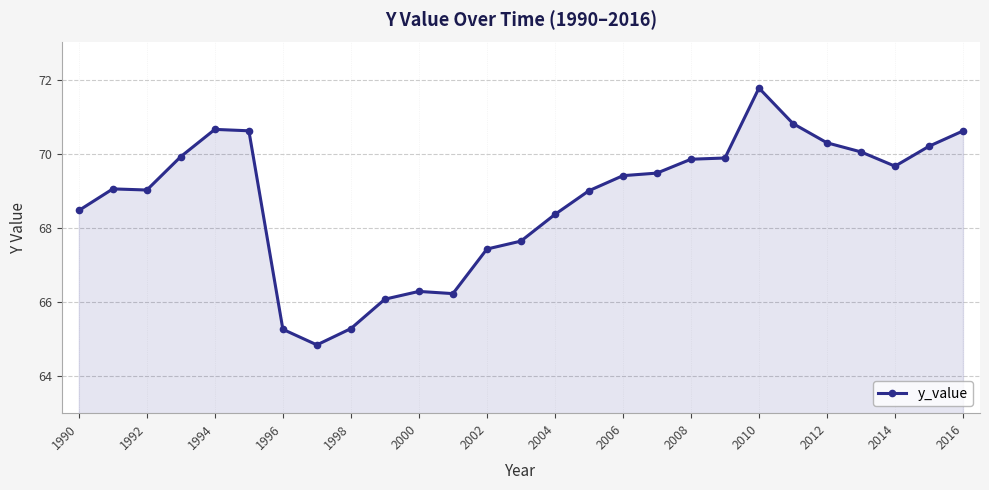

What is the minimum value shown in the chart?

64.8